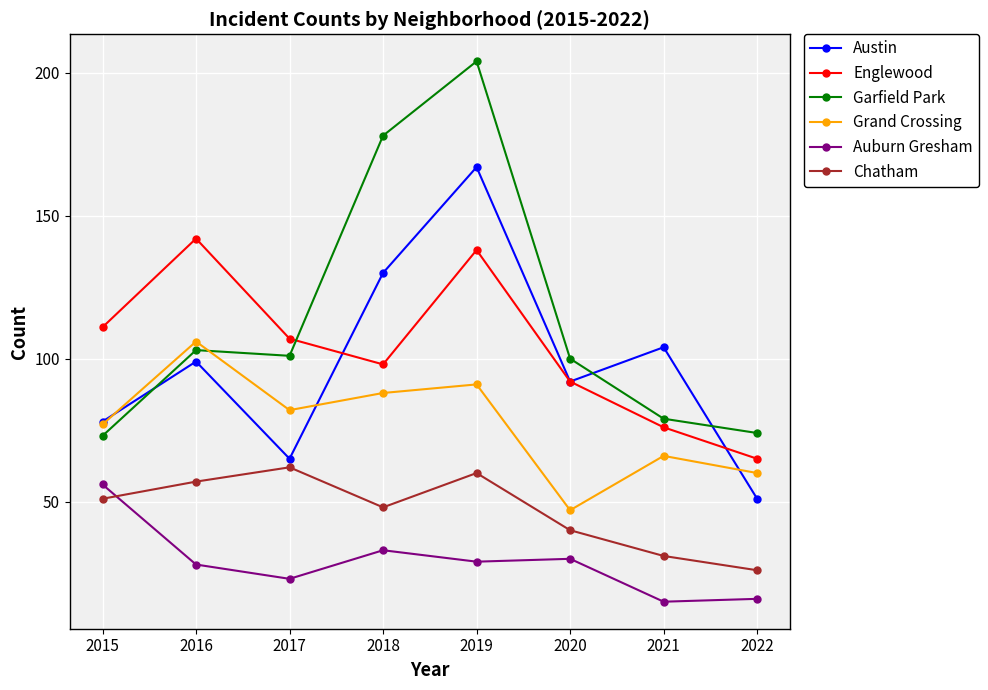

What is the difference between the Austin values at 2015 and 2018?

52